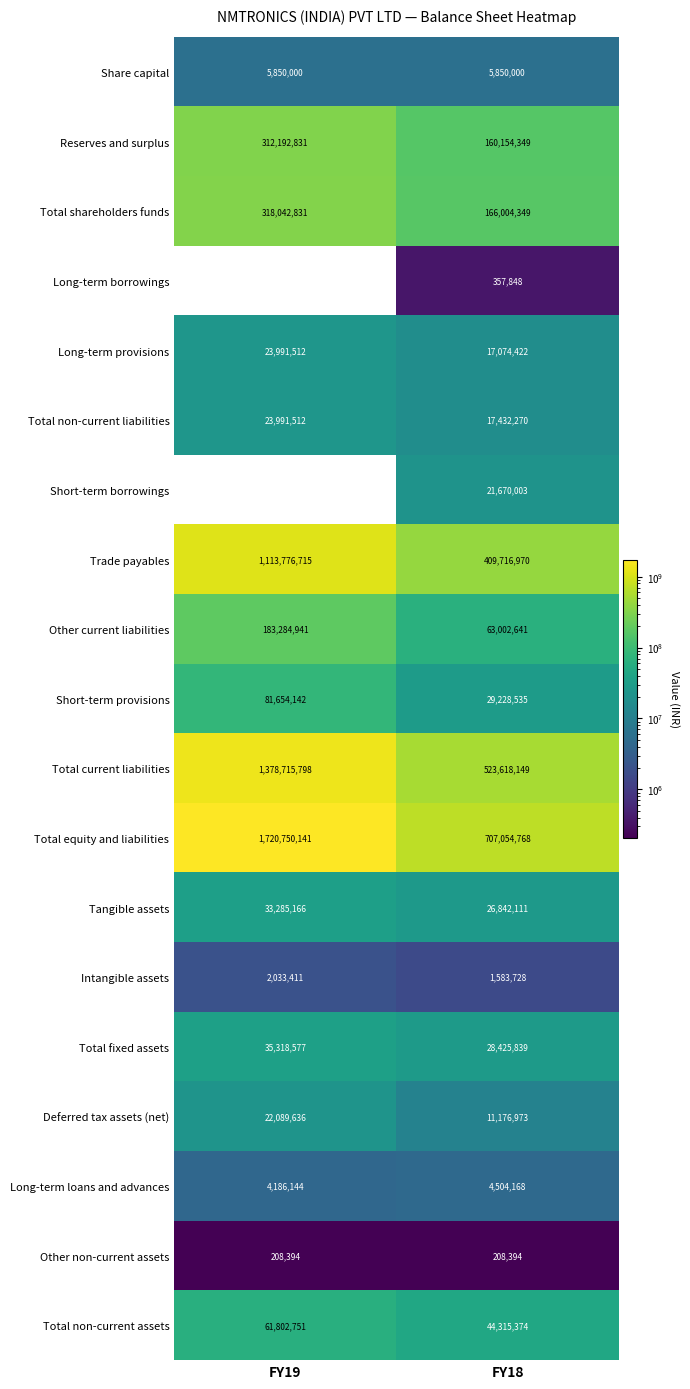

What value does the Short-term provisions series have at FY18?

29228535